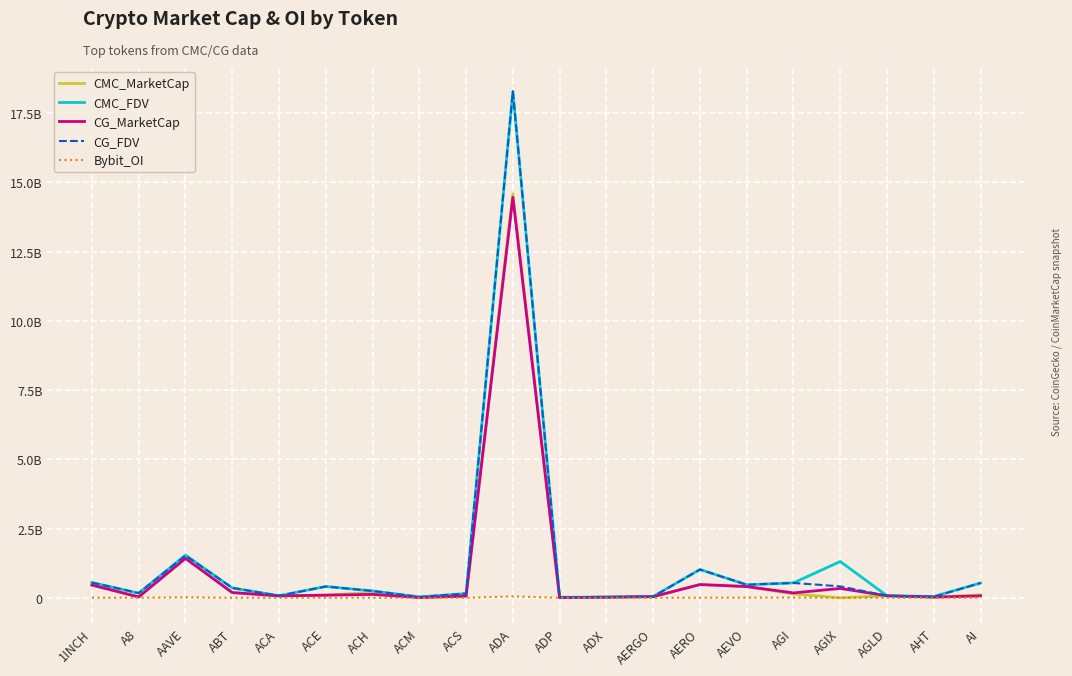

Where is the first local minimum for CG_FDV?

A8